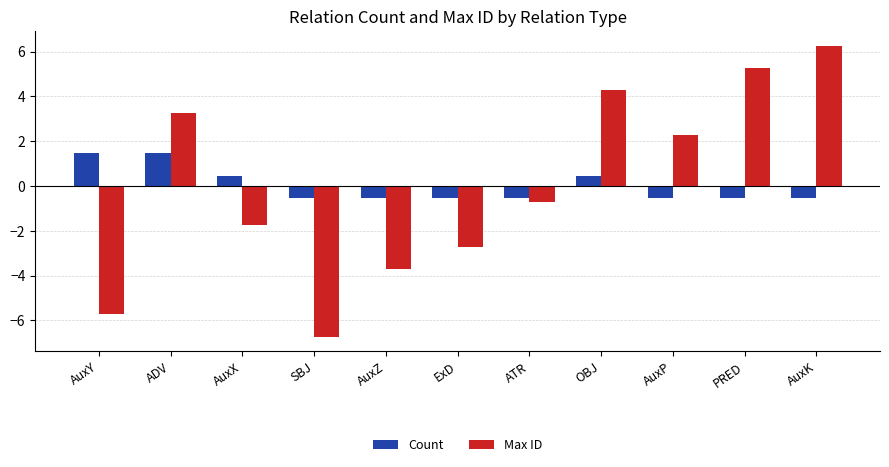

Reading left to right, transcribe all the data shown in this chart.

Count: 1.5	1.5	0.5	-0.5	-0.5	-0.5	-0.5	0.5	-0.5	-0.5	-0.5
Max ID: -5.7	3.3	-1.7	-6.7	-3.7	-2.7	-0.7	4.3	2.3	5.3	6.3